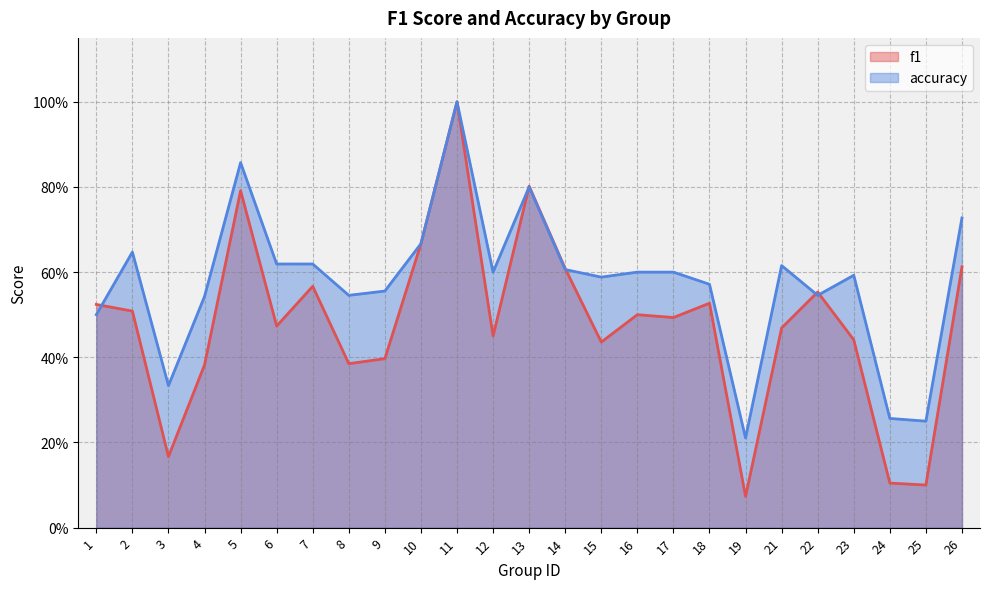

What are all the series names shown in the legend?

f1, accuracy